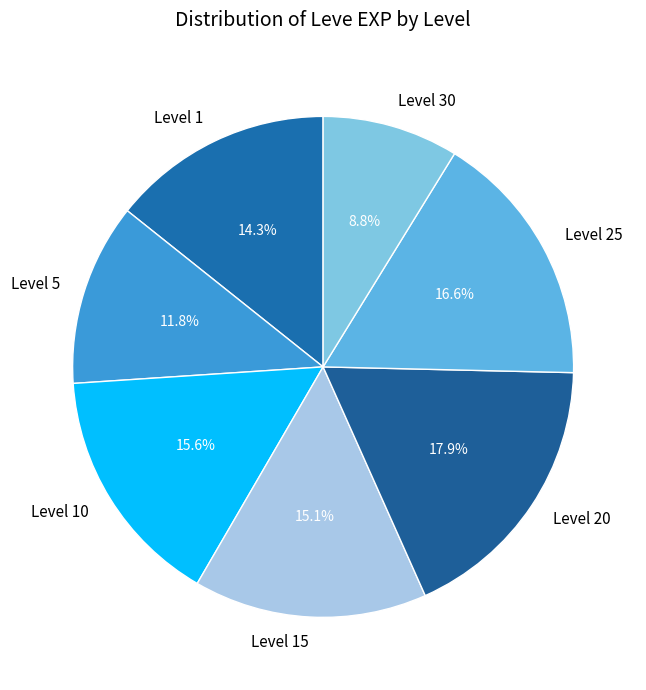

Approximately how many times larger is the value at Level 5 compared to Level 15?

0.8